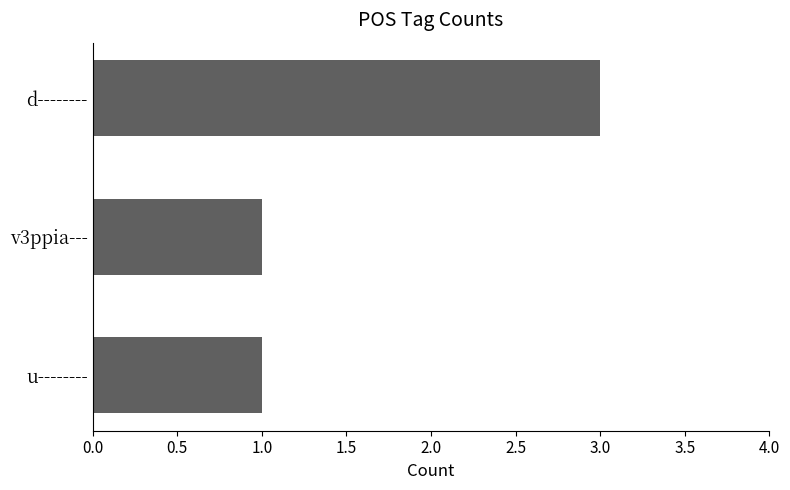

Does the chart contain any negative values?

No